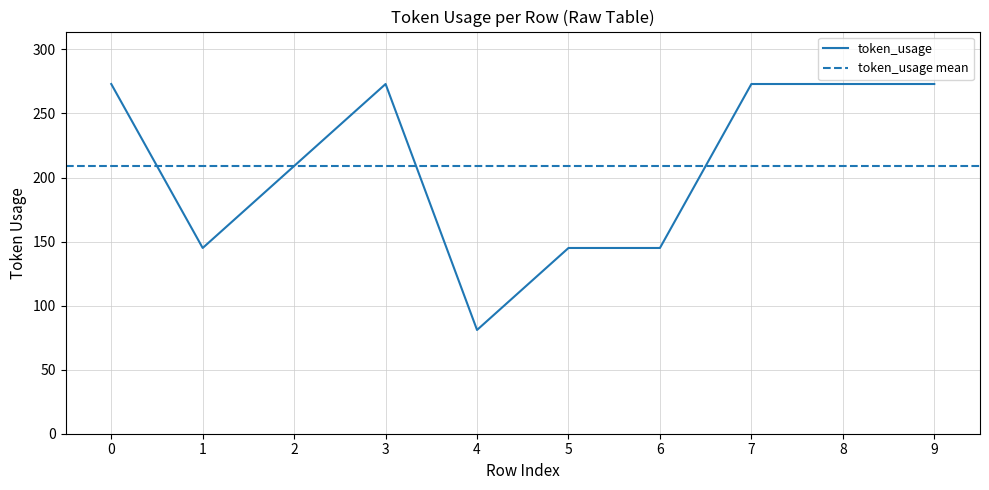

Between 2 and 5, which is larger?

2